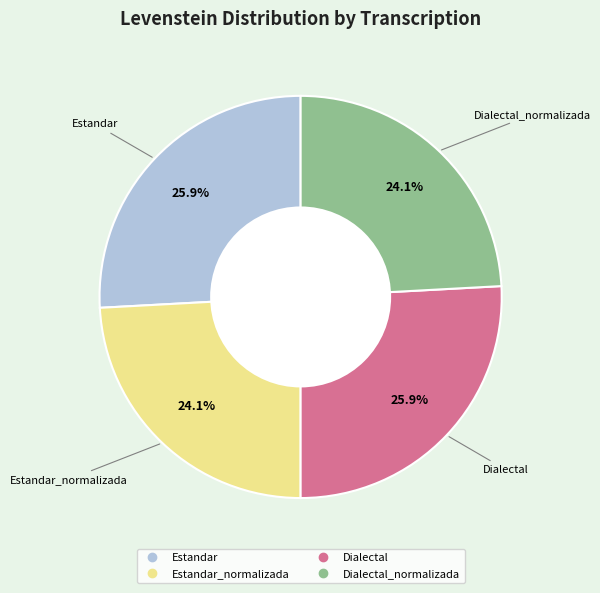

Is there a majority slice in this chart?

No